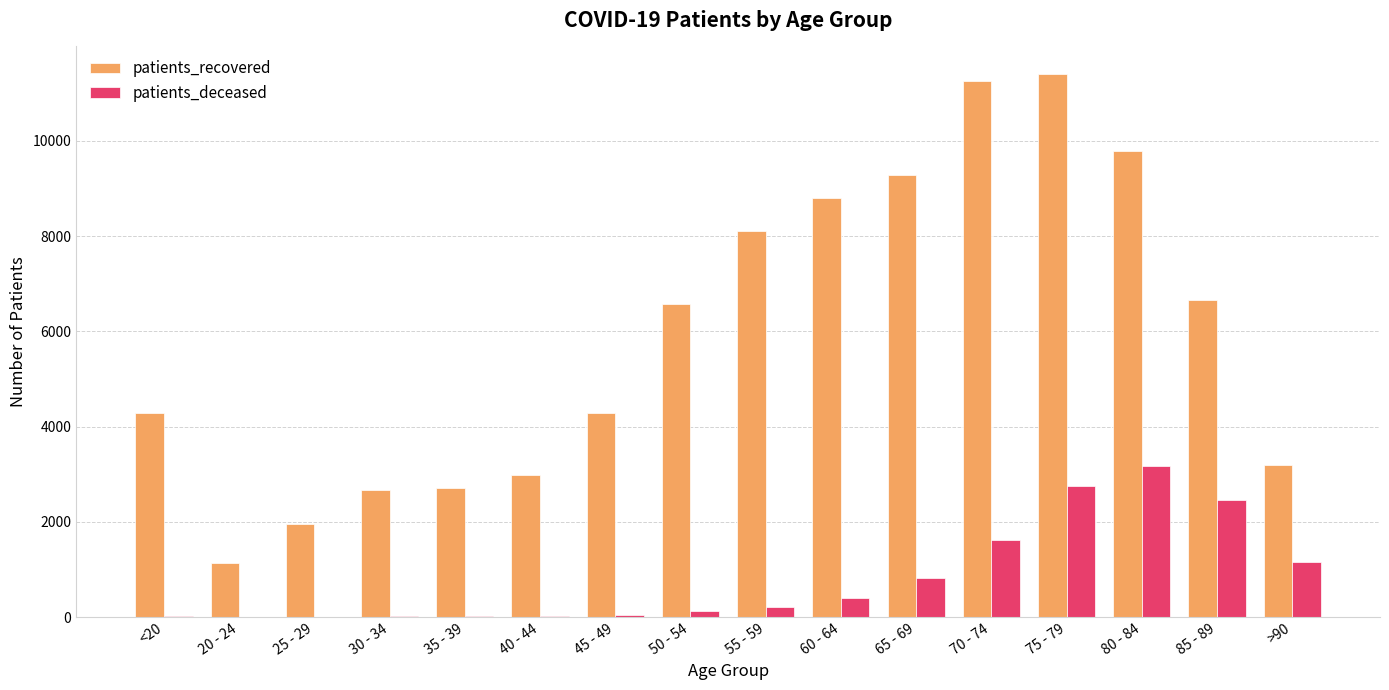

What is the maximum value for patients_deceased?

3170